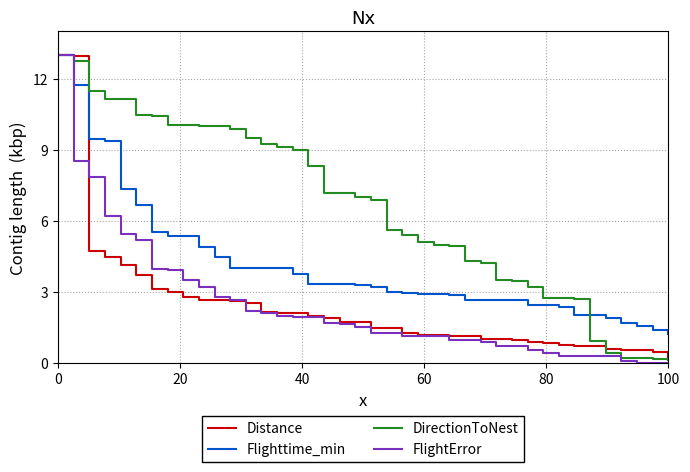

What is the highest value of the Flighttime_min series?

13.0